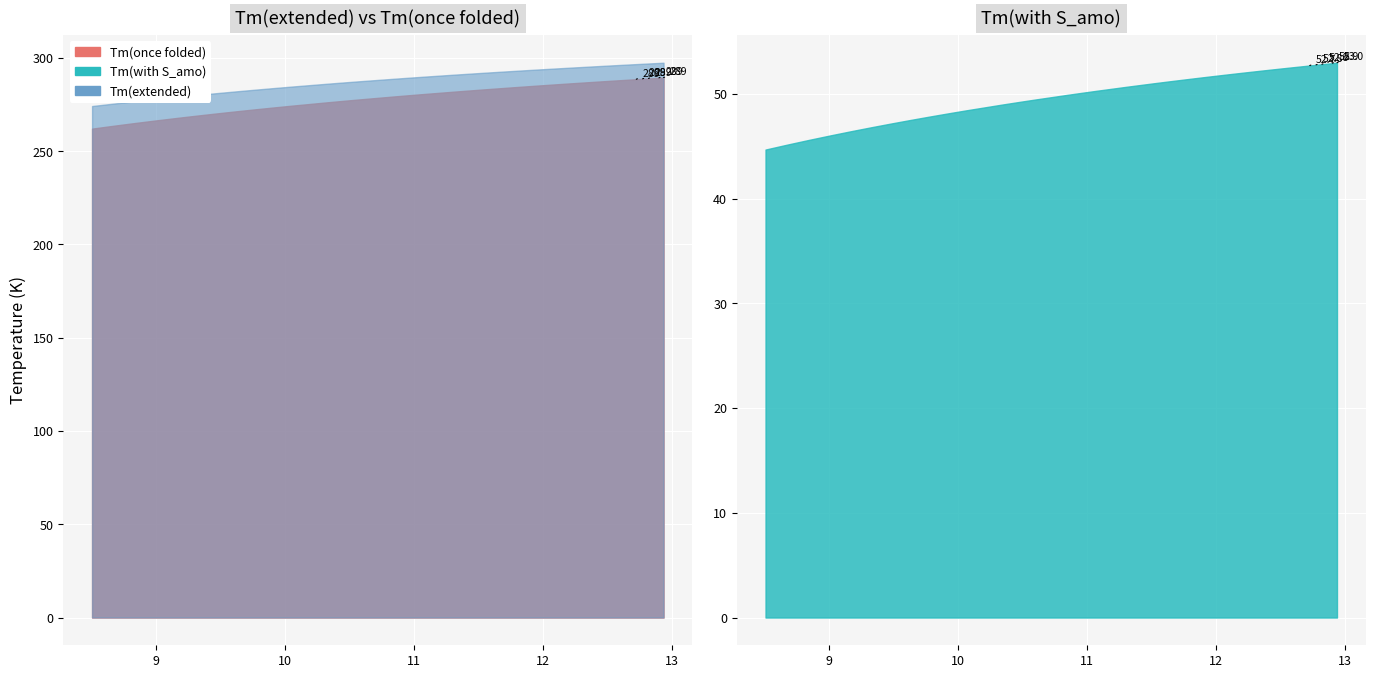

Reading left to right, extract all data points from this chart.

Tm(once folded): 0=262.1	1=263.7	2=265.2	3=266.6	4=267.9	5=269.1	6=270.3	7=271.4	8=272.5	9=273.5	10=274.5	11=276.3	12=277.1	13=277.9	14=279.4	15=280.0	16=280.7	17=281.9	18=283.0	19=283.5	20=284.4	21=284.9	22=285.3	23=285.7	24=286.1	25=286.4	26=287.1	27=287.6	28=287.9	29=288.4	30=288.6	31=288.8	32=289.0	33=289.3	34=289.5
Tm(with S_amo): 0=44.7	1=45.2	2=45.6	3=46.0	4=46.4	5=46.8	6=47.2	7=47.5	8=47.8	9=48.1	10=48.4	11=49.0	12=49.2	13=49.5	14=49.9	15=50.1	16=50.3	17=50.7	18=51.0	19=51.2	20=51.4	21=51.6	22=51.7	23=51.8	24=51.9	25=52.0	26=52.2	27=52.4	28=52.5	29=52.6	30=52.7	31=52.8	32=52.8	33=52.9	34=53.0
Tm(extended): 0=274.2	1=275.6	2=276.8	3=278.0	4=279.1	5=280.2	6=281.2	7=282.1	8=283.0	9=283.9	10=284.7	11=286.2	12=286.9	13=287.6	14=288.9	15=289.4	16=290.0	17=291.0	18=291.9	19=292.4	20=293.2	21=293.5	22=293.9	23=294.2	24=294.5	25=294.8	26=295.4	27=295.9	28=296.1	29=296.5	30=296.7	31=296.9	32=297.0	33=297.3	34=297.4